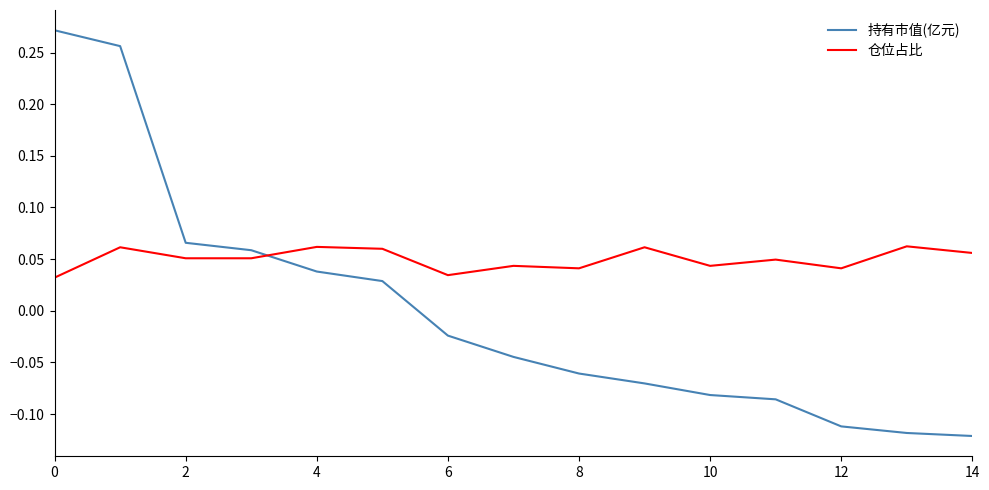

Which series has the widest spread of values?

持有市值(亿元)